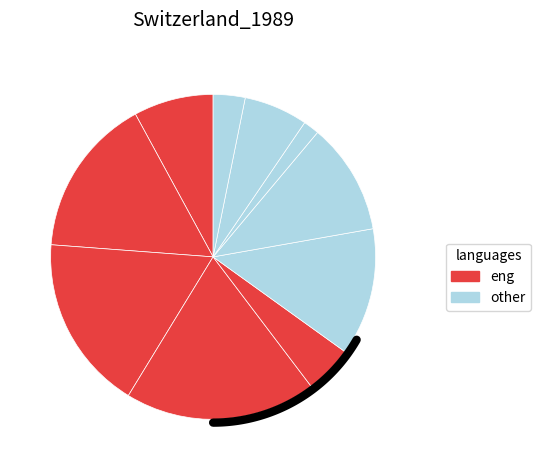

True or false: 4 accounts for 18% of the total.

False